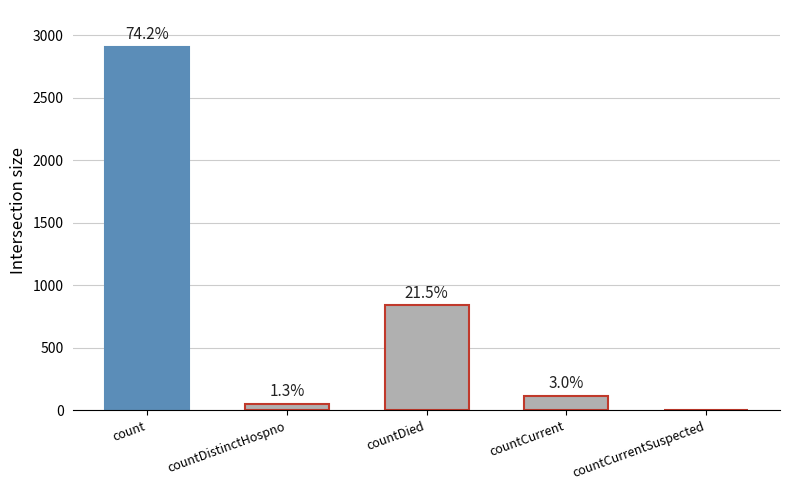

Are the bars horizontal?

No